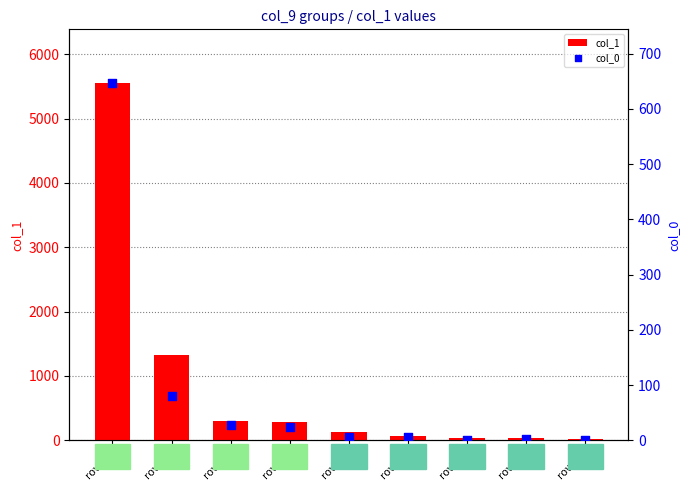

Which series contains the highest Y value?

col_1